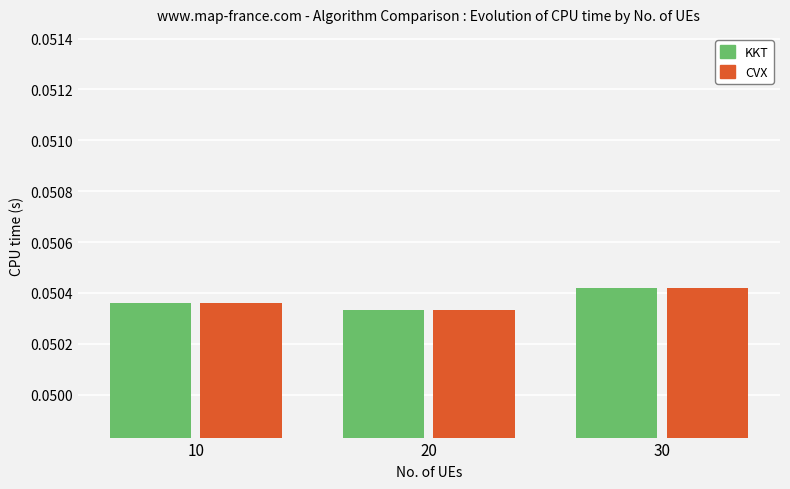

What is the sum of all CVX values?

0.2